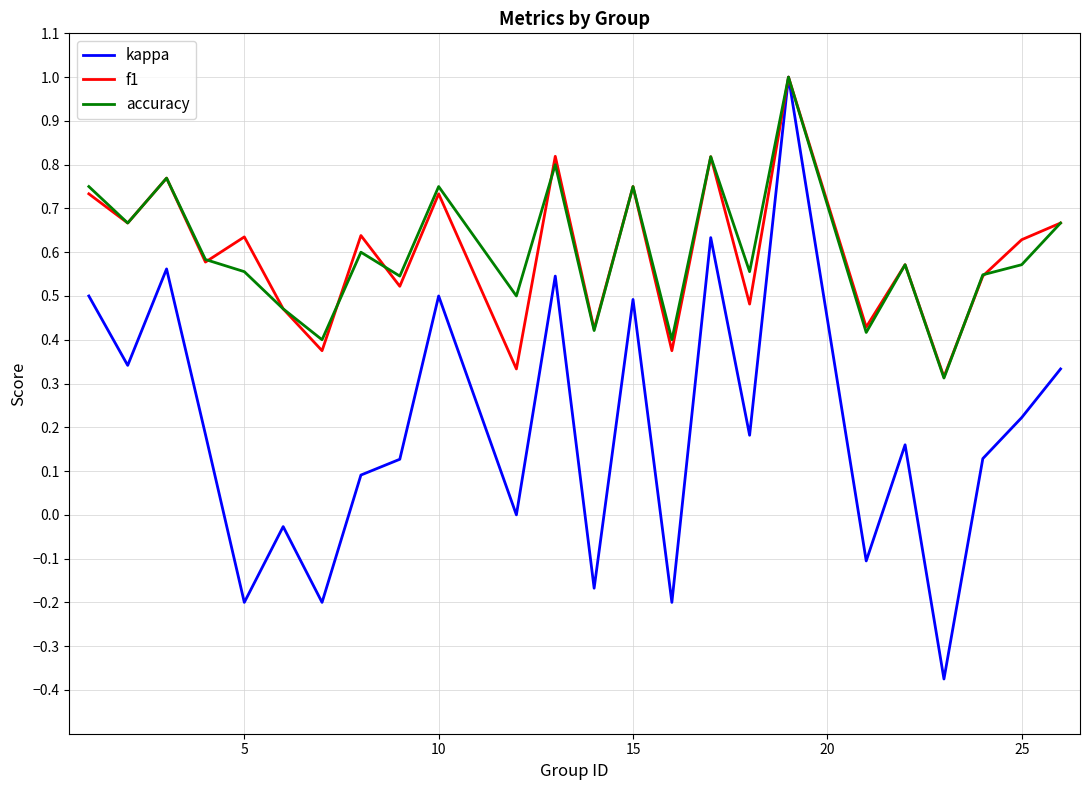

What is the maximum value for f1?

1.0